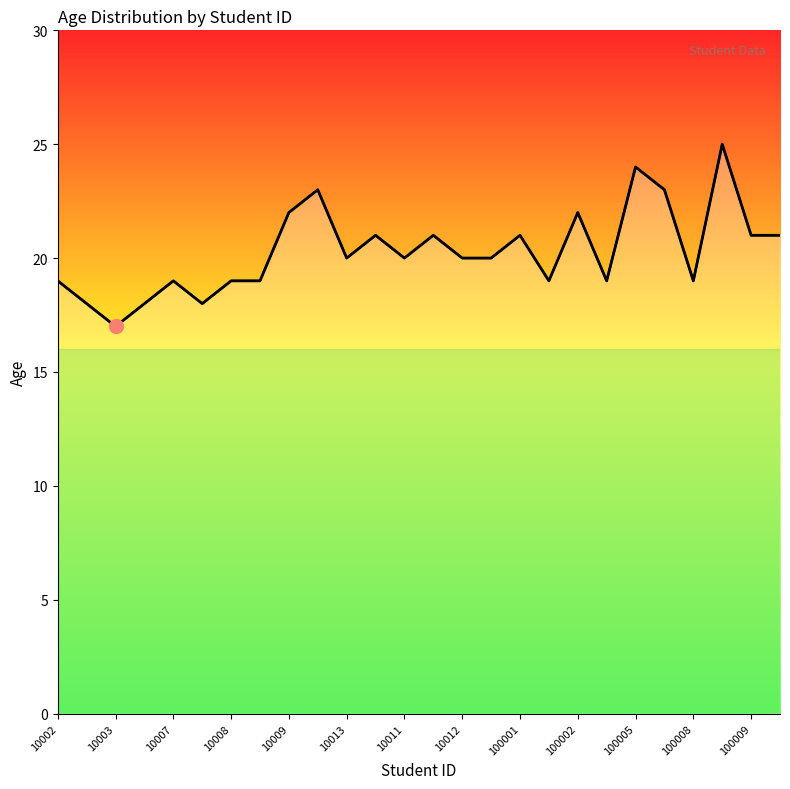

True or false: there are more than 2 points higher than both neighbors.

True